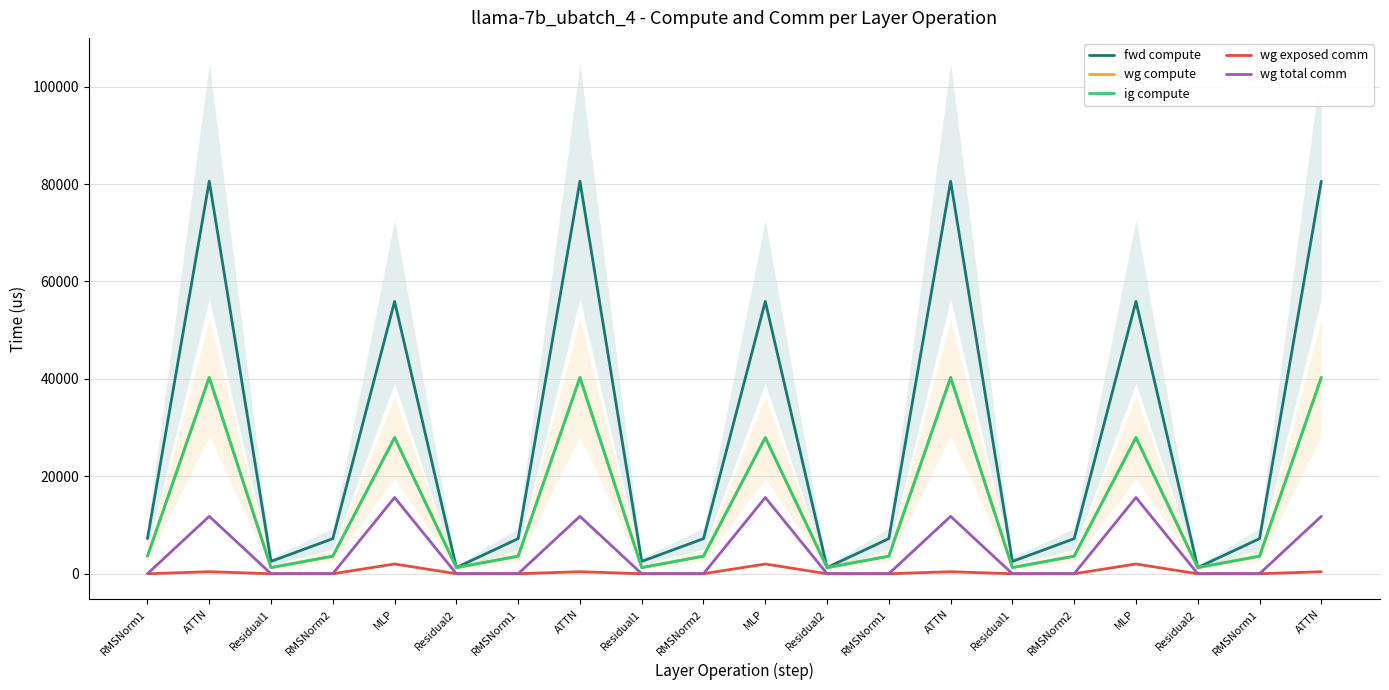

Which label corresponds to the smallest value in the chart?

RMSNorm1